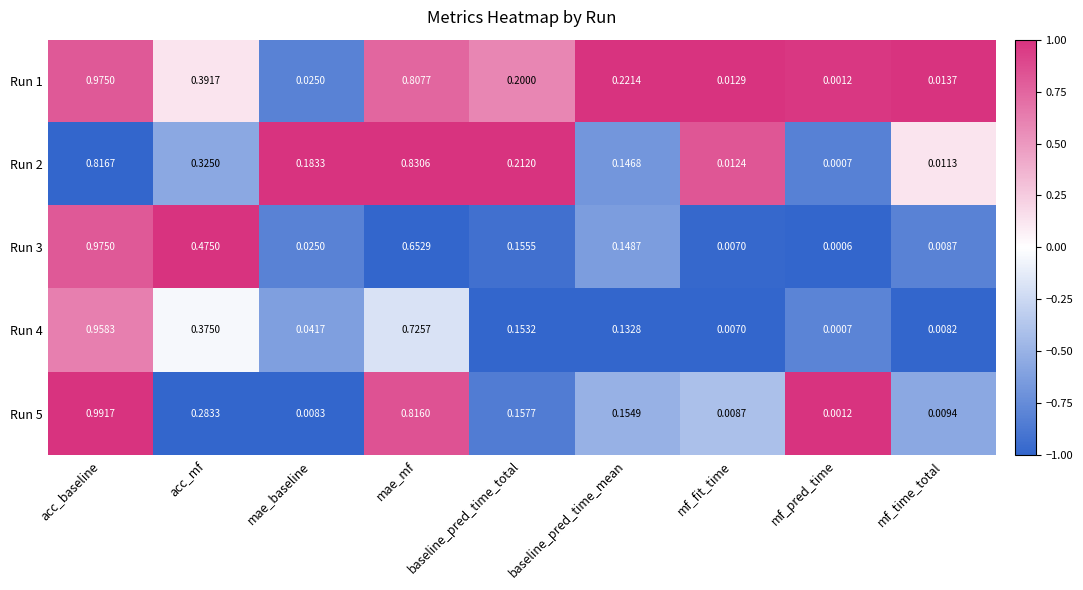

Is the value of Run 3 at acc_mf greater than the value of Run 1 at mf_pred_time?

Yes